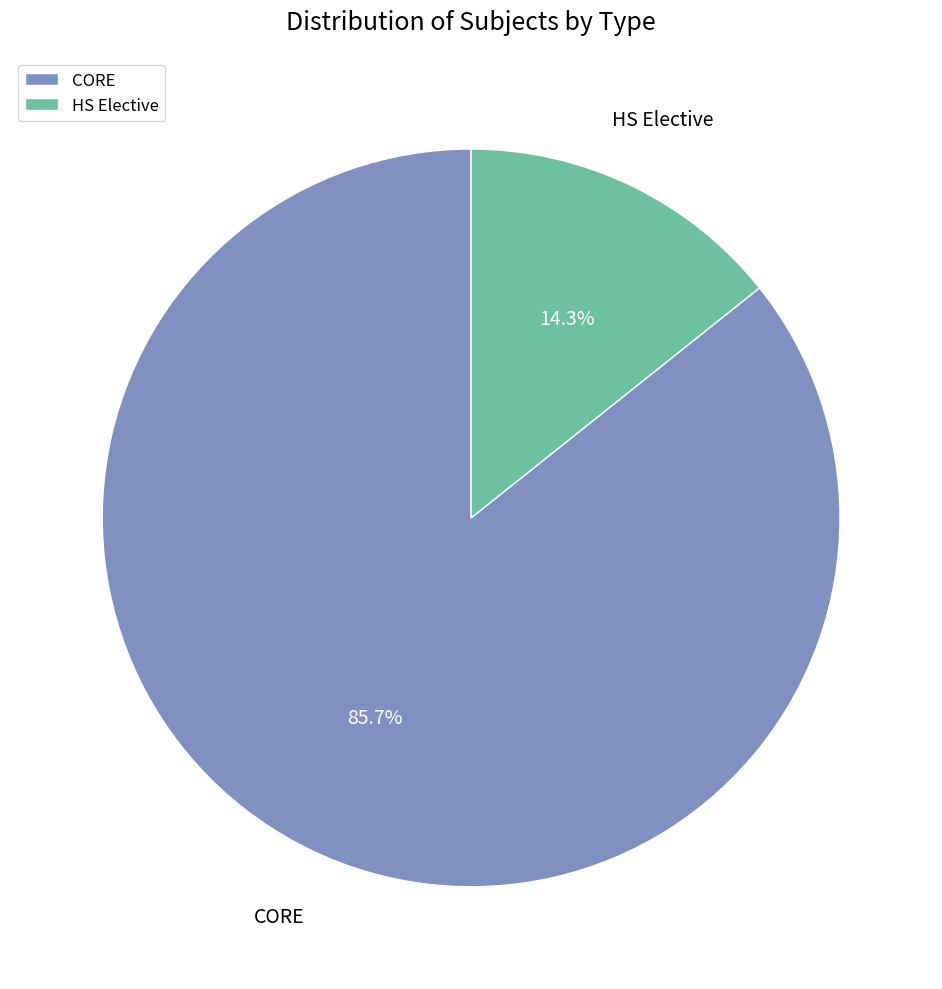

Is there a majority slice in this chart?

Yes